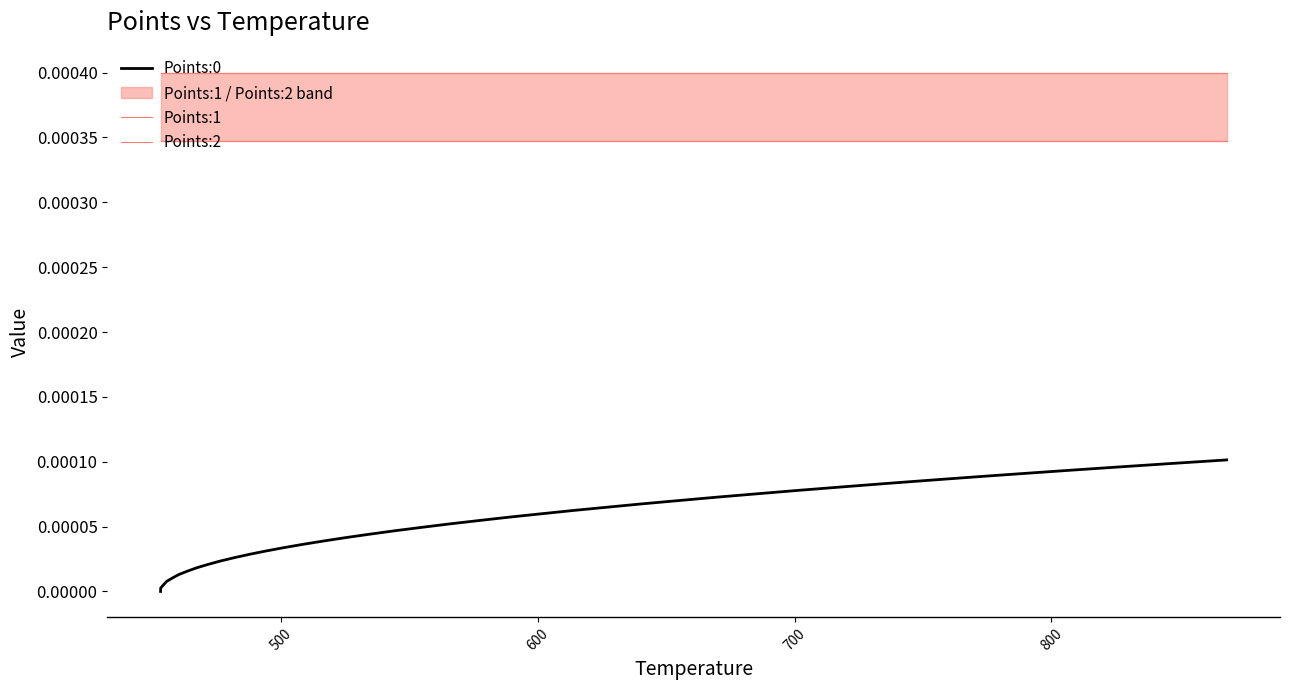

Does the chart display data point markers on the line(s)?

No